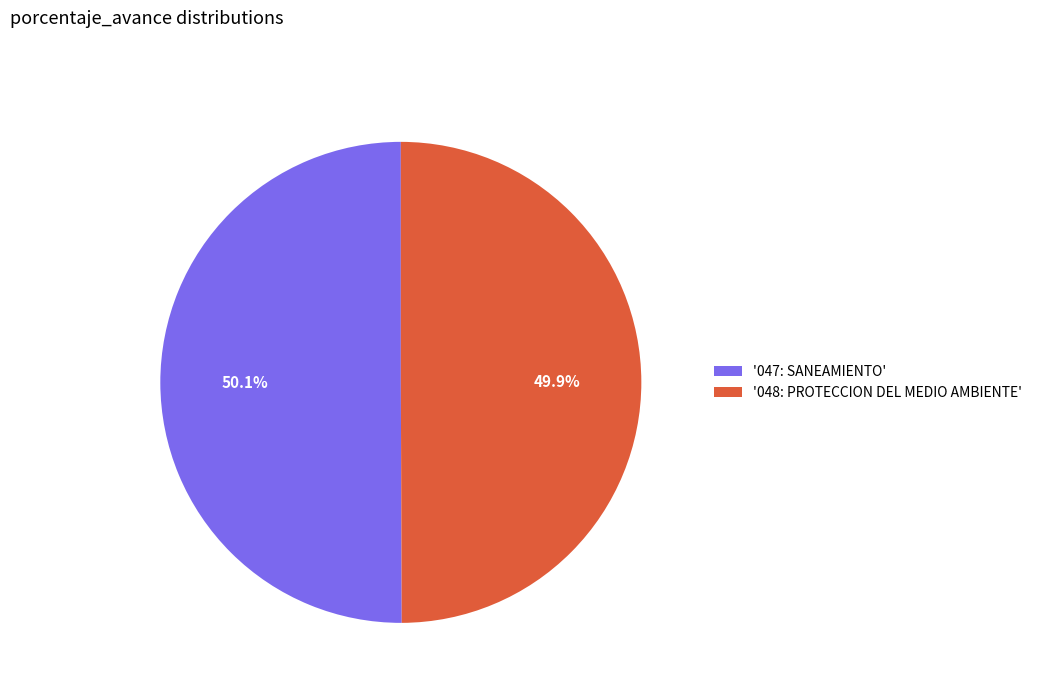

What is the ratio of the value at '047: SANEAMIENTO' to the value at '048: PROTECCION DEL MEDIO AMBIENTE'?

1.0